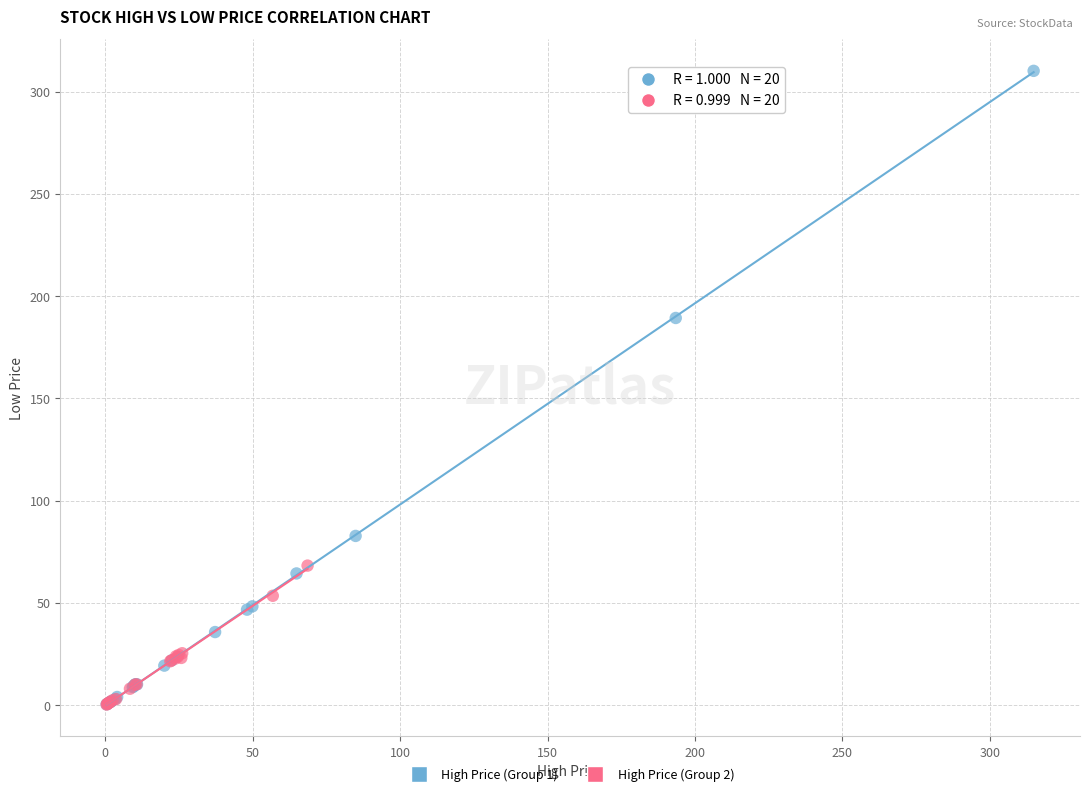

Which series has the largest Y range (max minus min)?

High Price (Group 1)